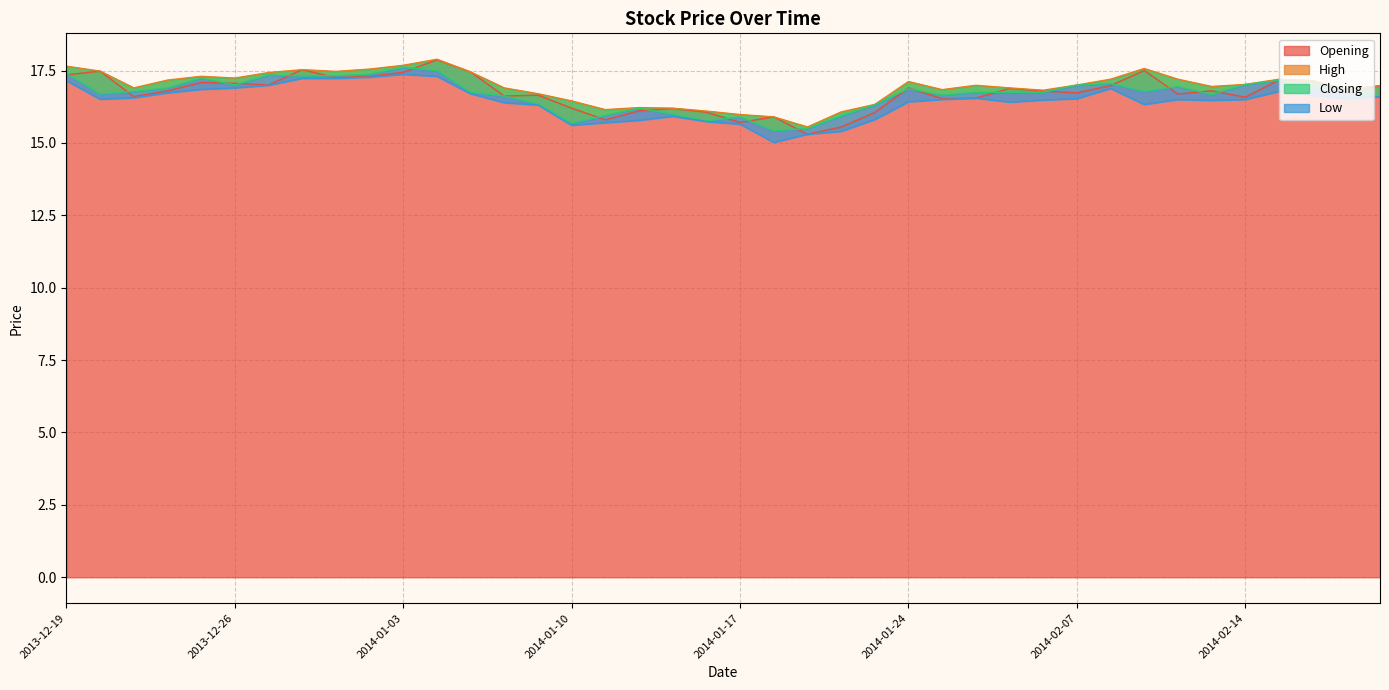

Which series has the widest spread of values?

Opening